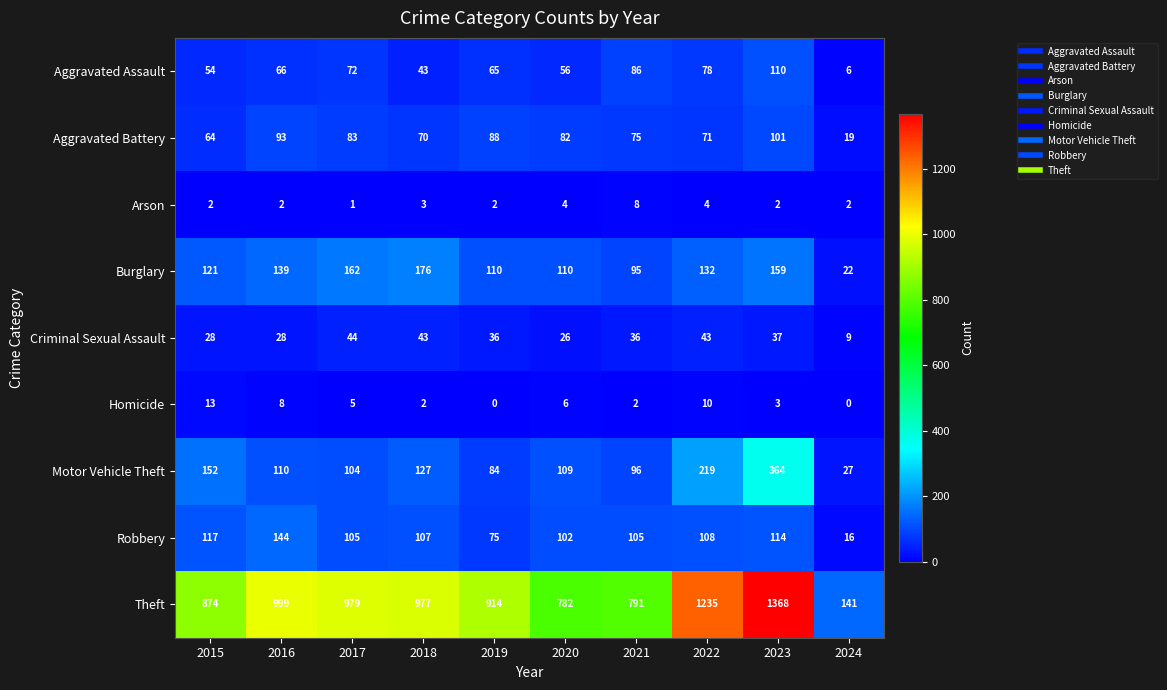

The Theft series shows 914 at 2019. True or false?

True